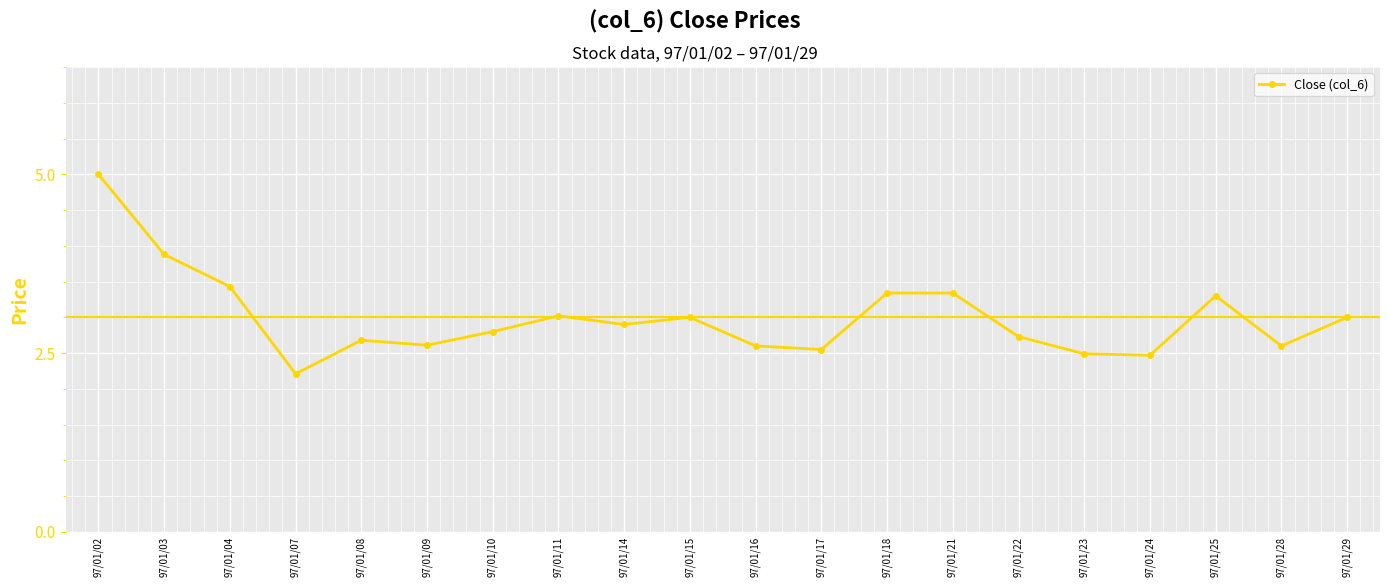

Approximately how many times larger is the value at 97/01/17 compared to 97/01/21?

0.8